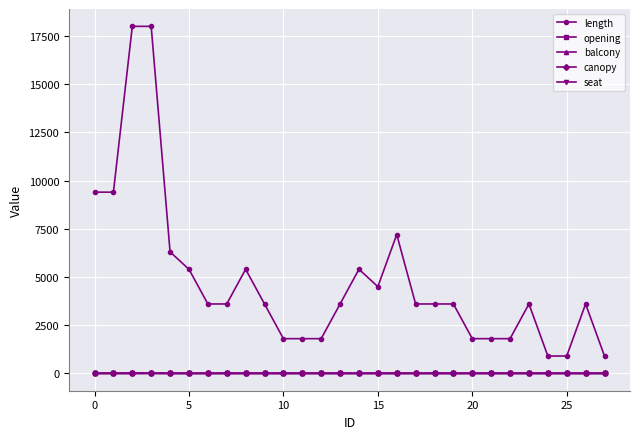

True or false: canopy and opening intersect in this chart.

False